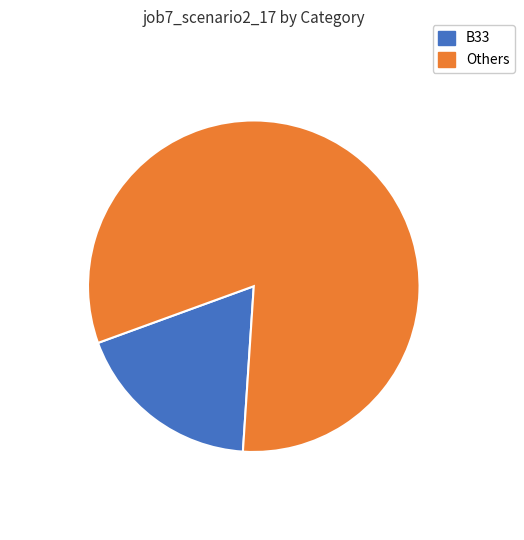

Is there a majority slice in this chart?

Yes